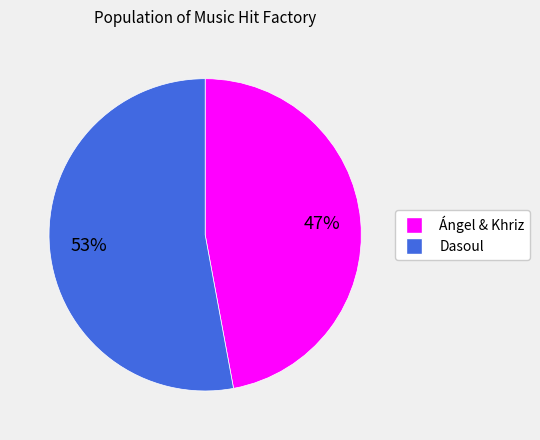

What is the largest slice in the pie chart?

Dasoul